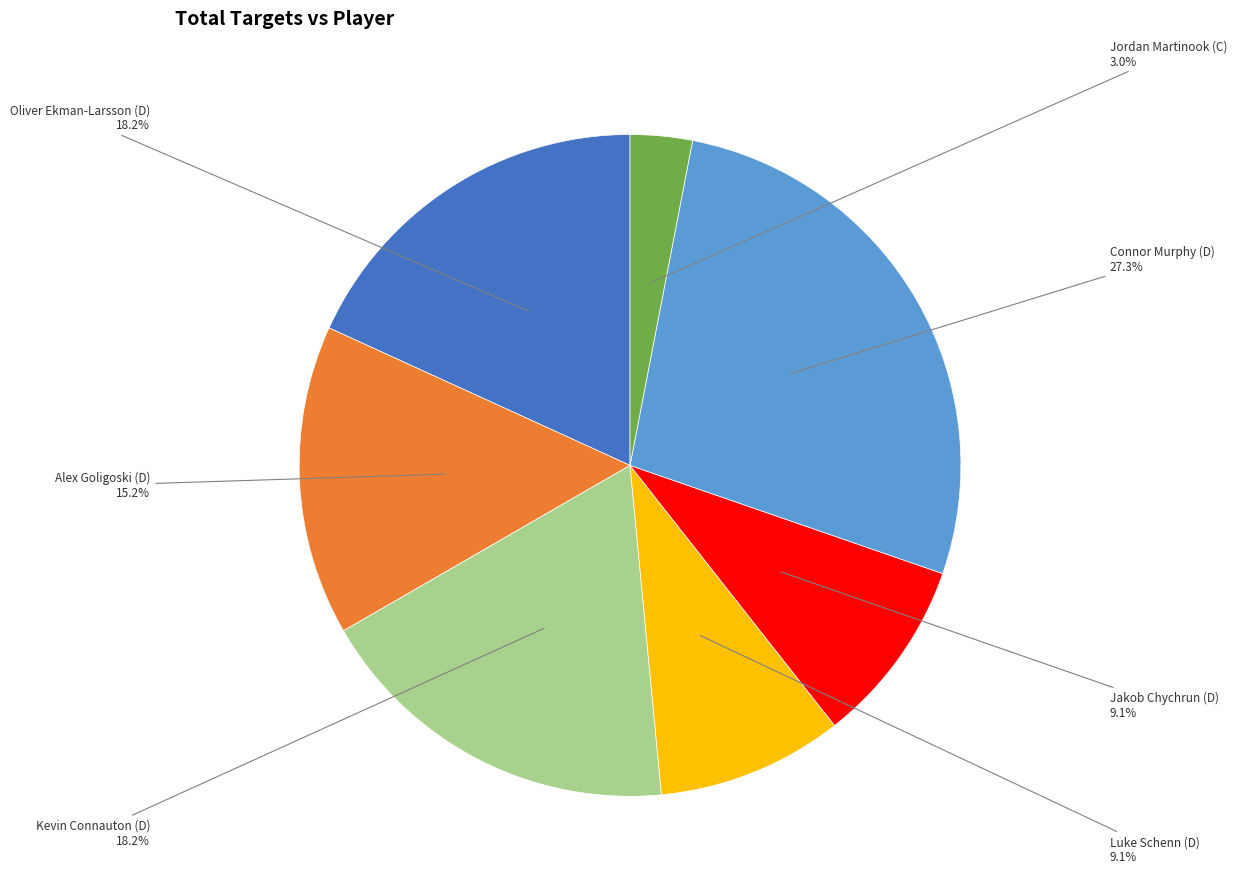

Count the number of slices in the pie.

7